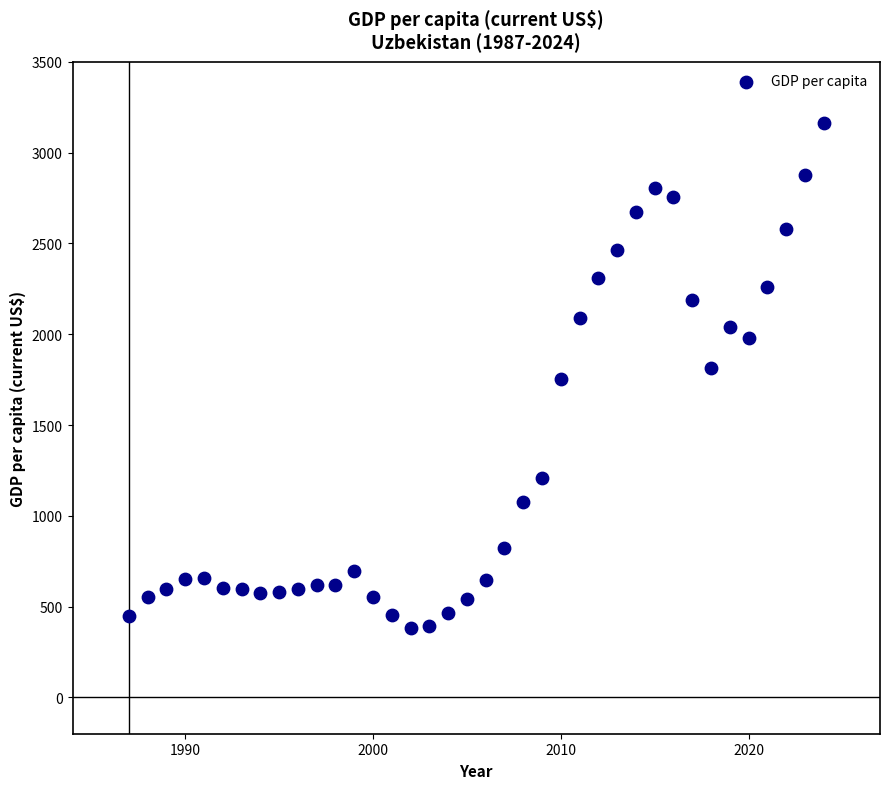

What is the range of Y values (max minus min)?

2780.3